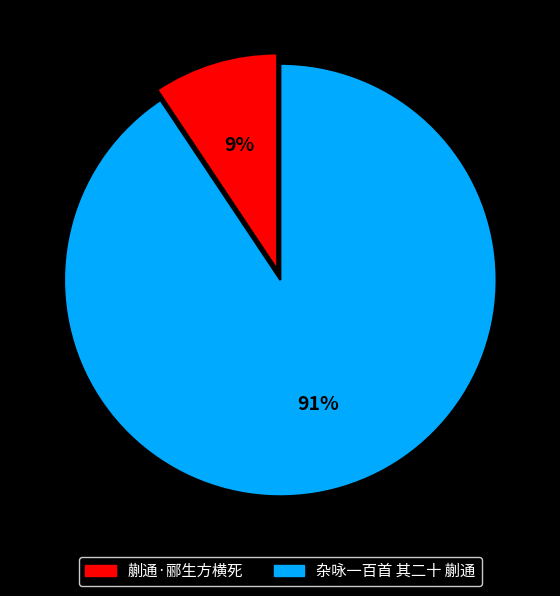

Rank the categories by value from lowest to highest.

蒯通·郦生方横死, 杂咏一百首 其二十 蒯通